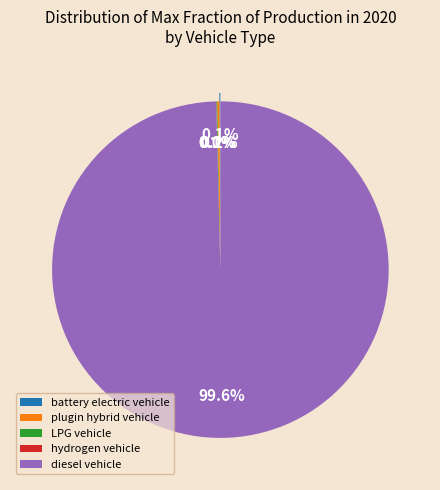

Between battery electric vehicle and plugin hybrid vehicle, which is larger?

plugin hybrid vehicle